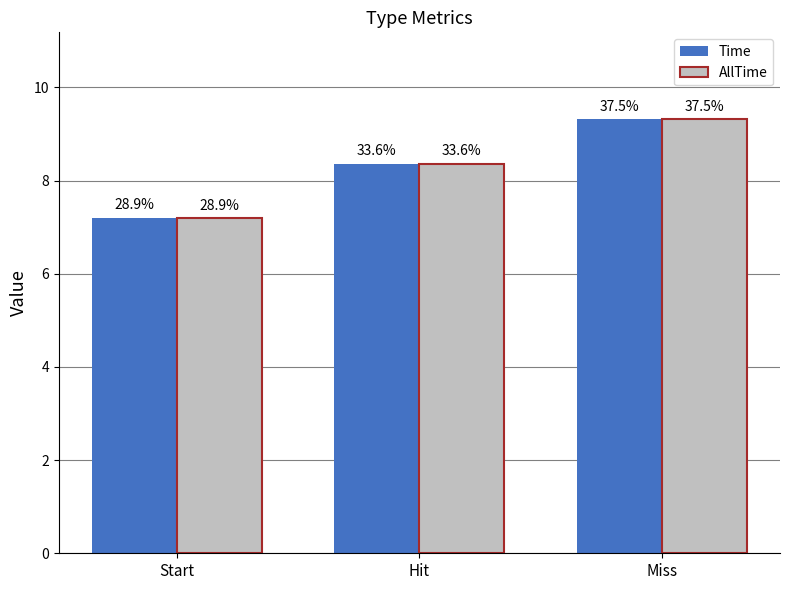

Are the bars grouped side by side (vs. stacked)?

Yes